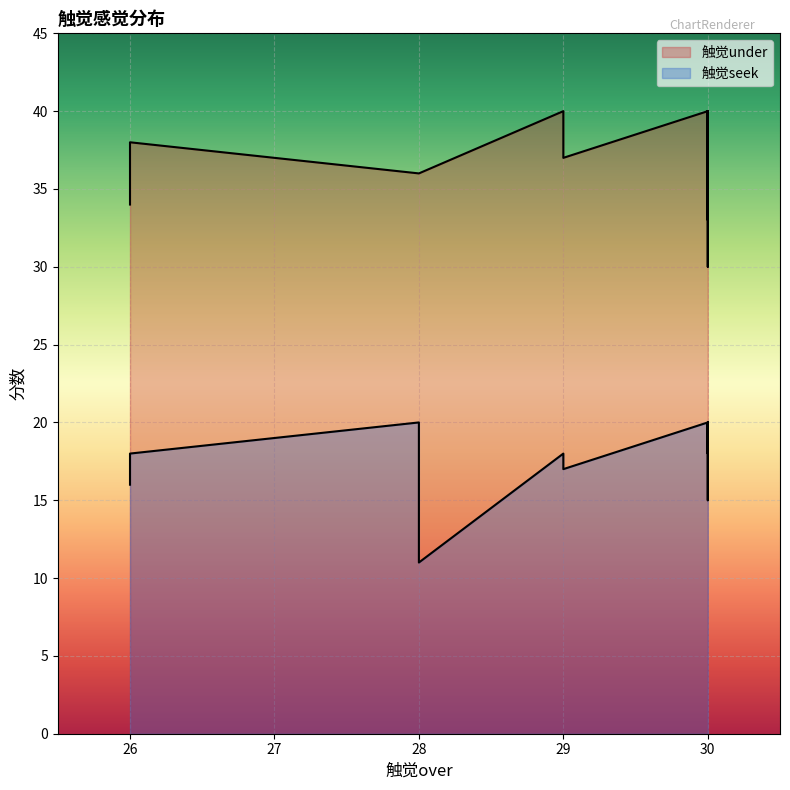

Reading left to right, what are all the values shown in this chart?

触觉under: 40	37	40	40	34	40	40	35	33	40	36	39	38	40	38	30	36	40	40	40
触觉seek: 20	17	20	20	16	19	18	18	20	20	20	20	15	20	18	19	11	19	20	19